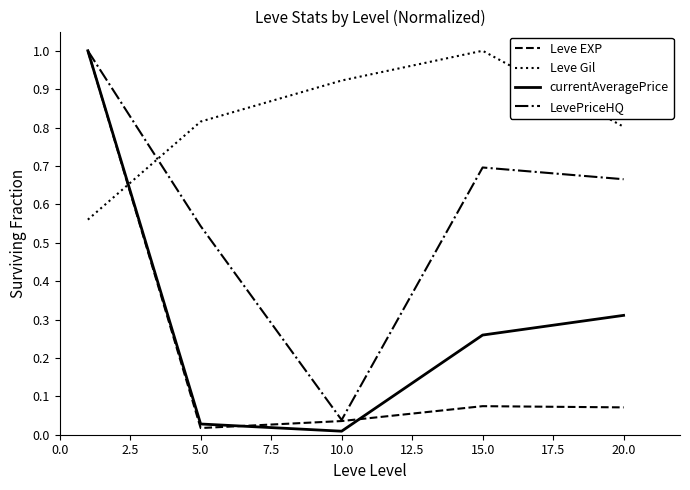

Which series has the largest total across all categories?

Leve Gil